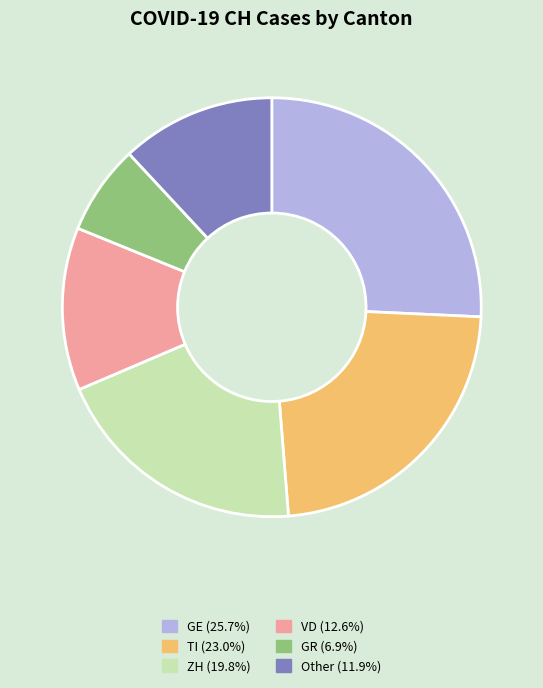

Is there any slice that represents more than half of the pie?

No